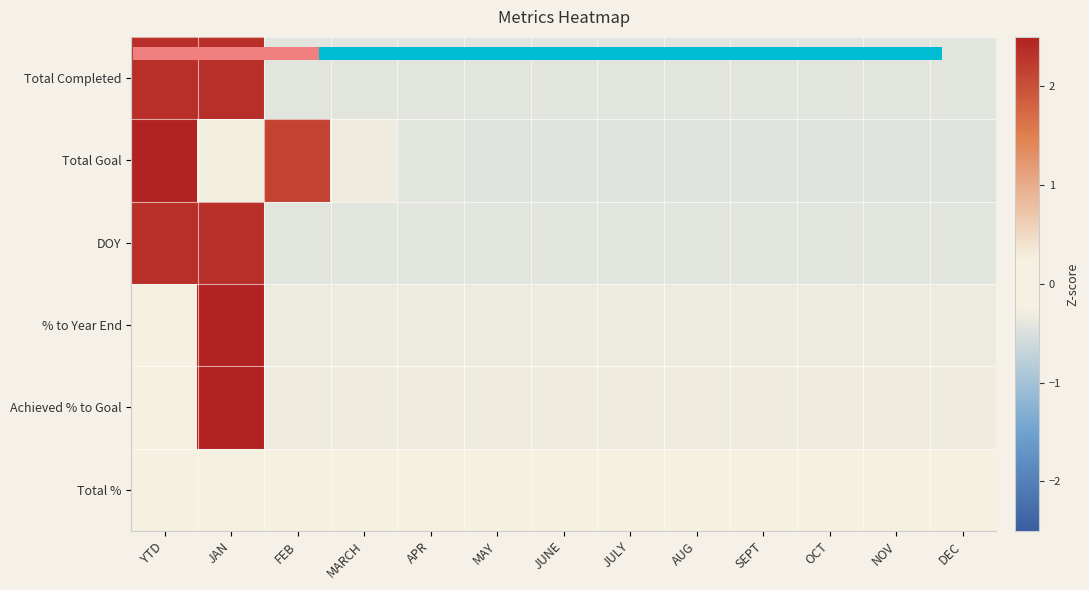

What is the minimum value shown in the chart?

-0.5